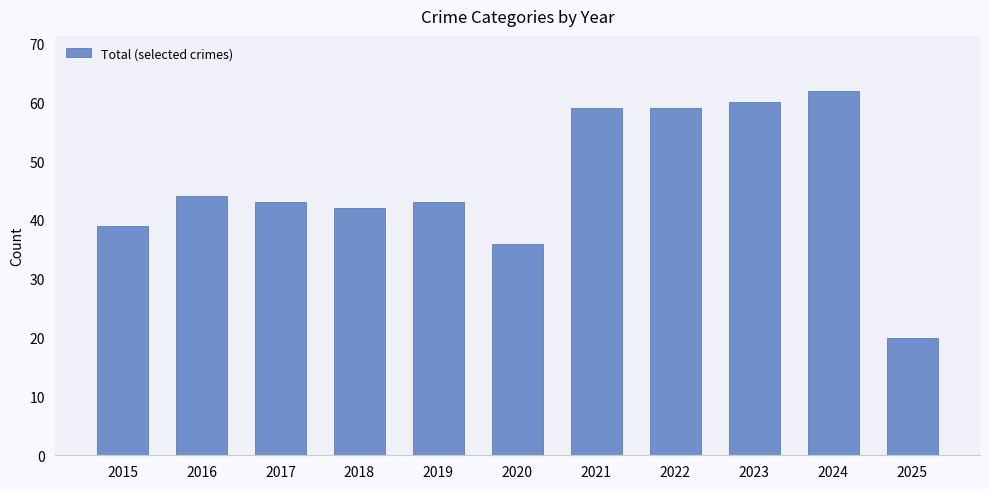

What is the difference between the second highest and second lowest values?

24